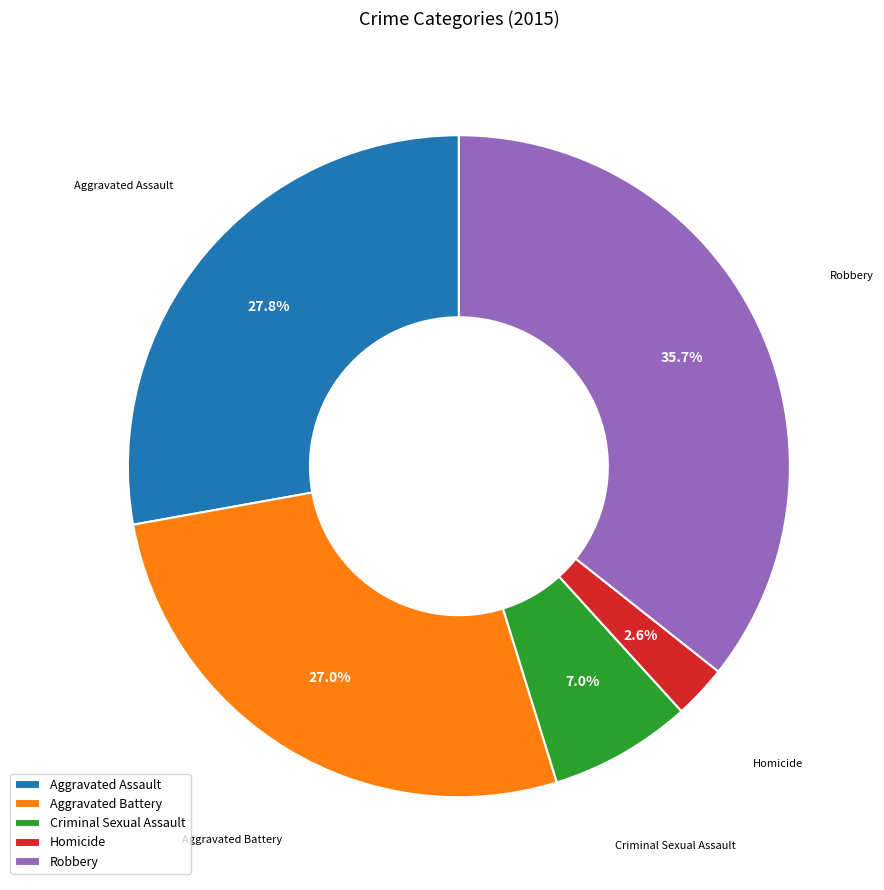

True or false: Homicide accounts for 3% of the total.

True